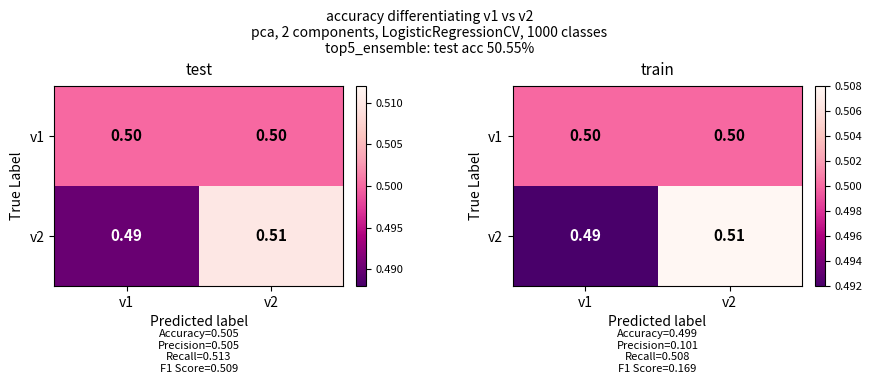

Is it true that v2 equals 0.5 at v2?

True